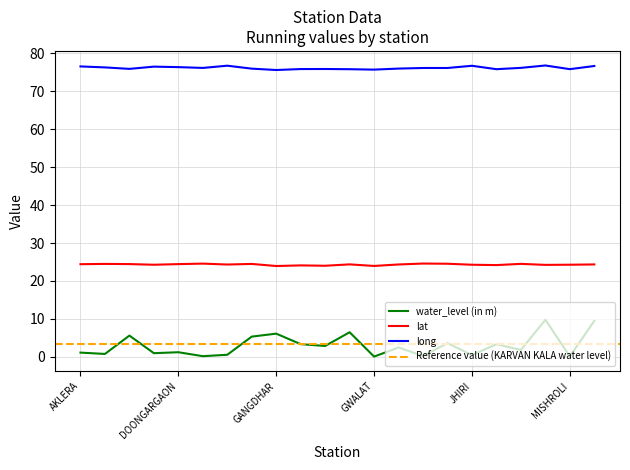

Where is the first local minimum for long?

ANVLIKALAN